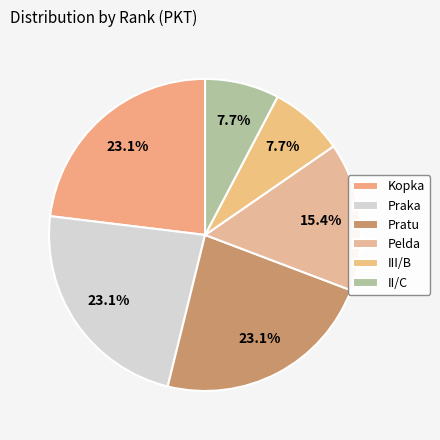

To the nearest percent, what portion does III/B represent?

8%